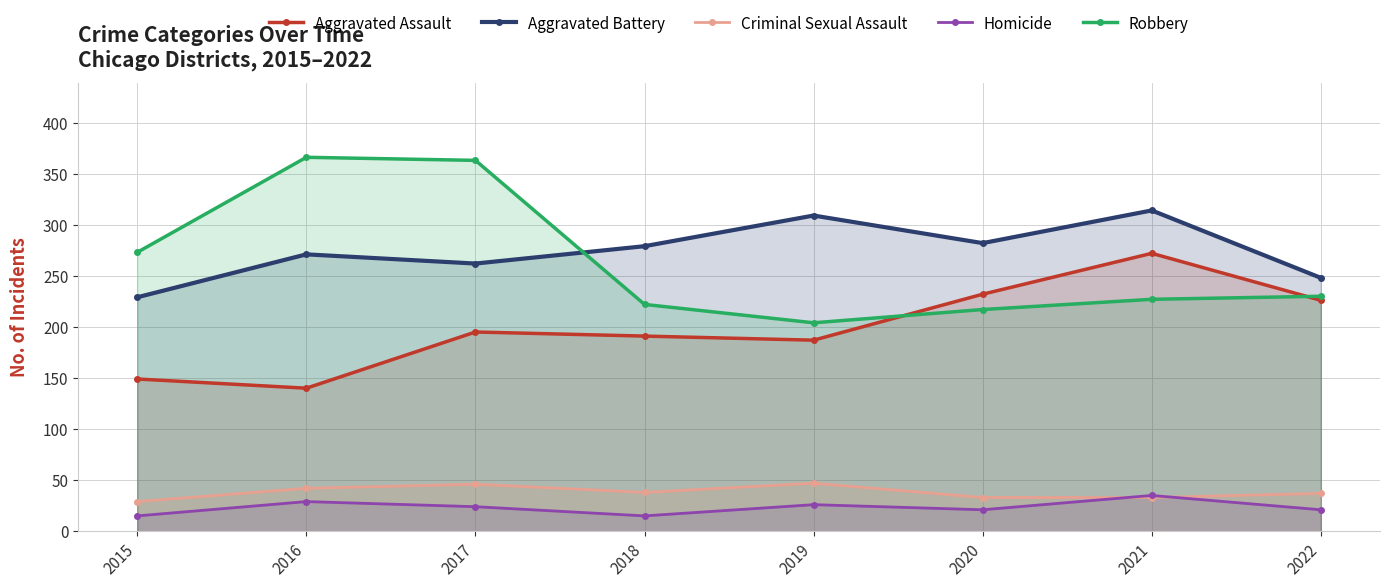

What is the difference between the highest and lowest values at 2015?

258